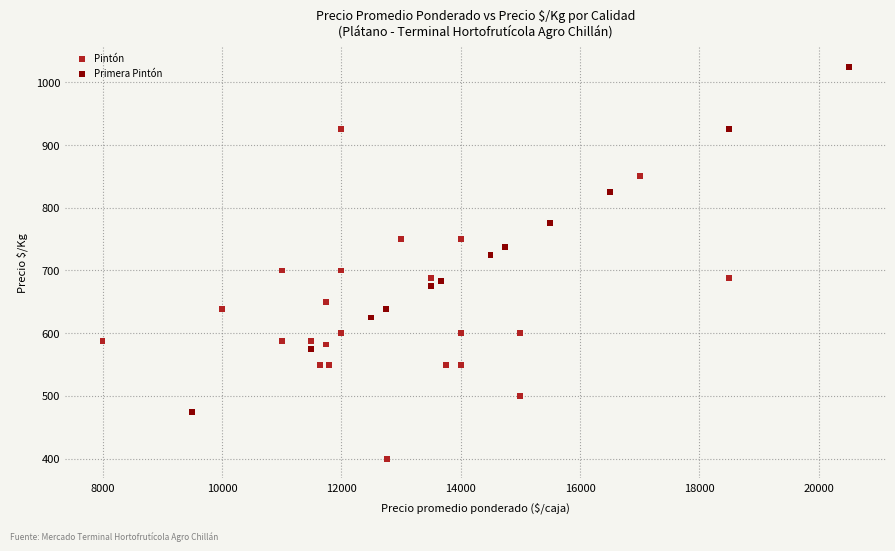

Which series has the widest spread of Y values?

Primera Pintón